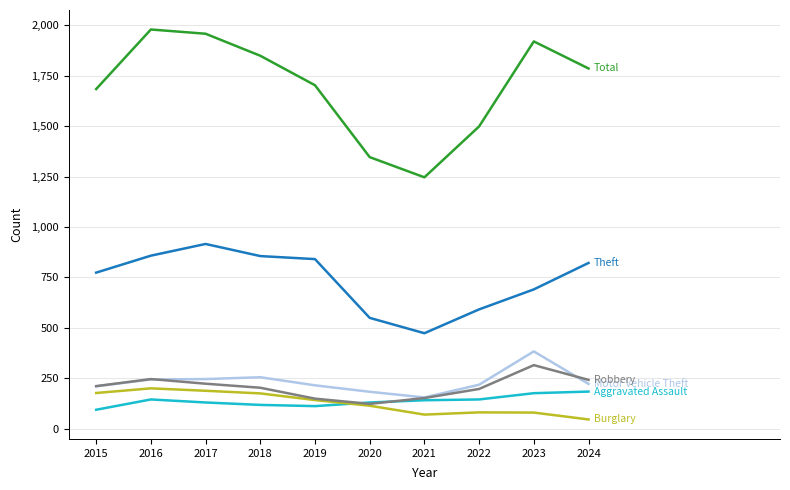

What is the total value across all series at 2019?

3165